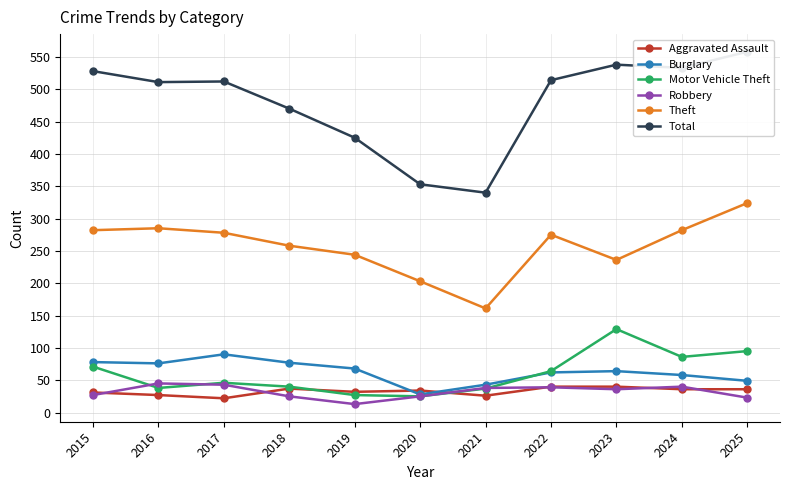

Where does the Total series first go above 512?

2015